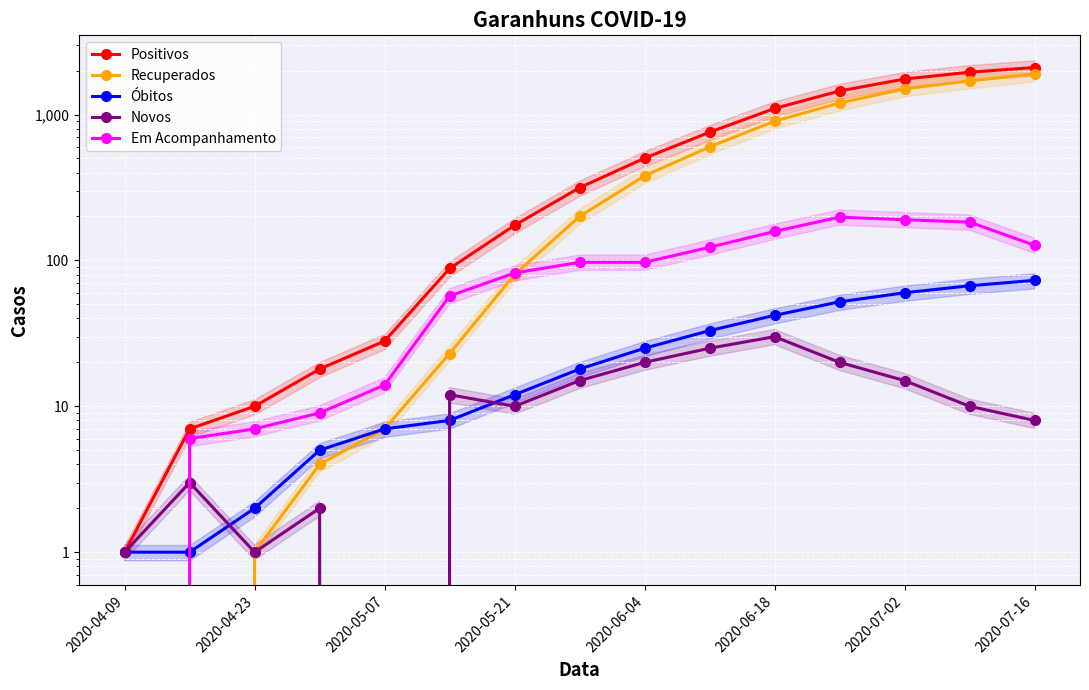

At which label does Positivos first exceed 315?

2020-06-04